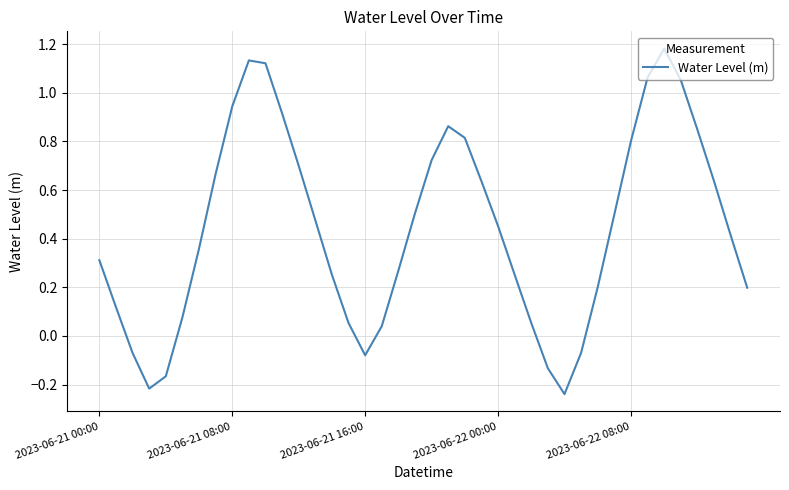

Count the number of values greater than 0.

33